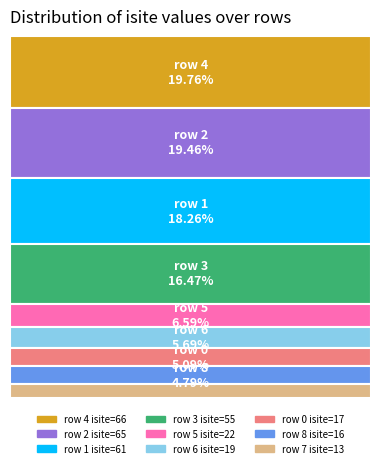

Combined, what portion of the pie is 6 and 4?

25.4%